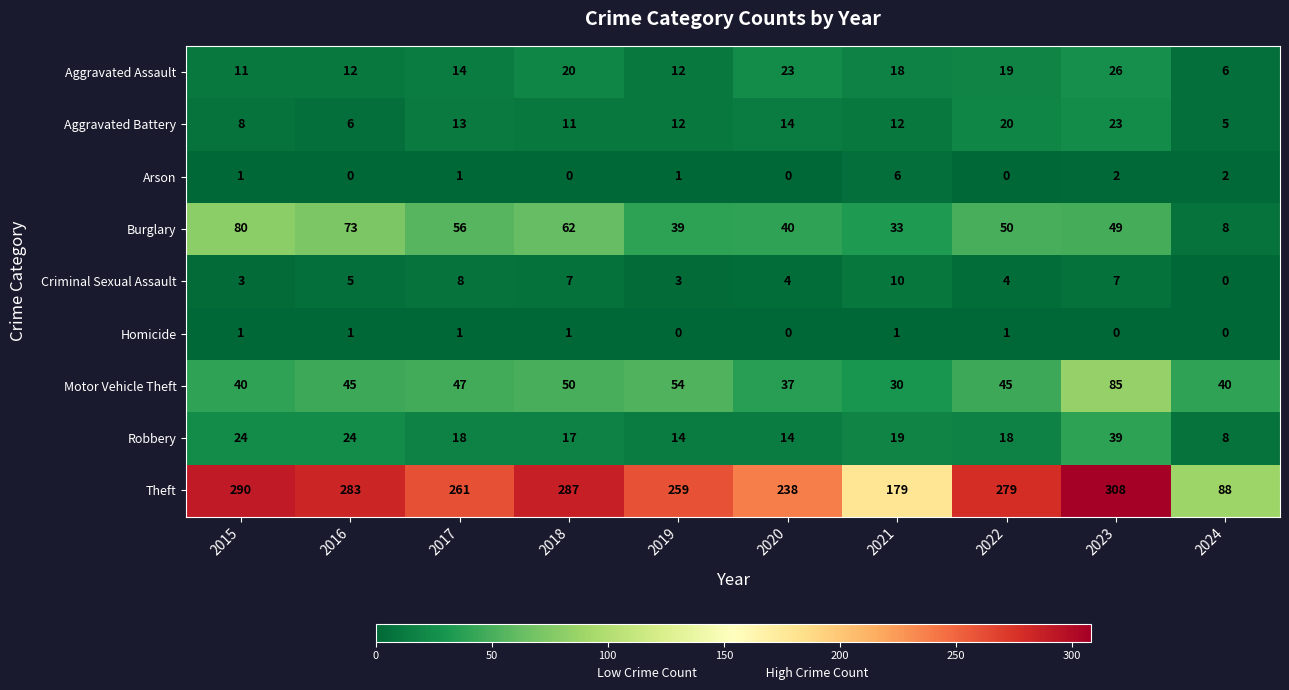

Read the Theft value at 2020.

238